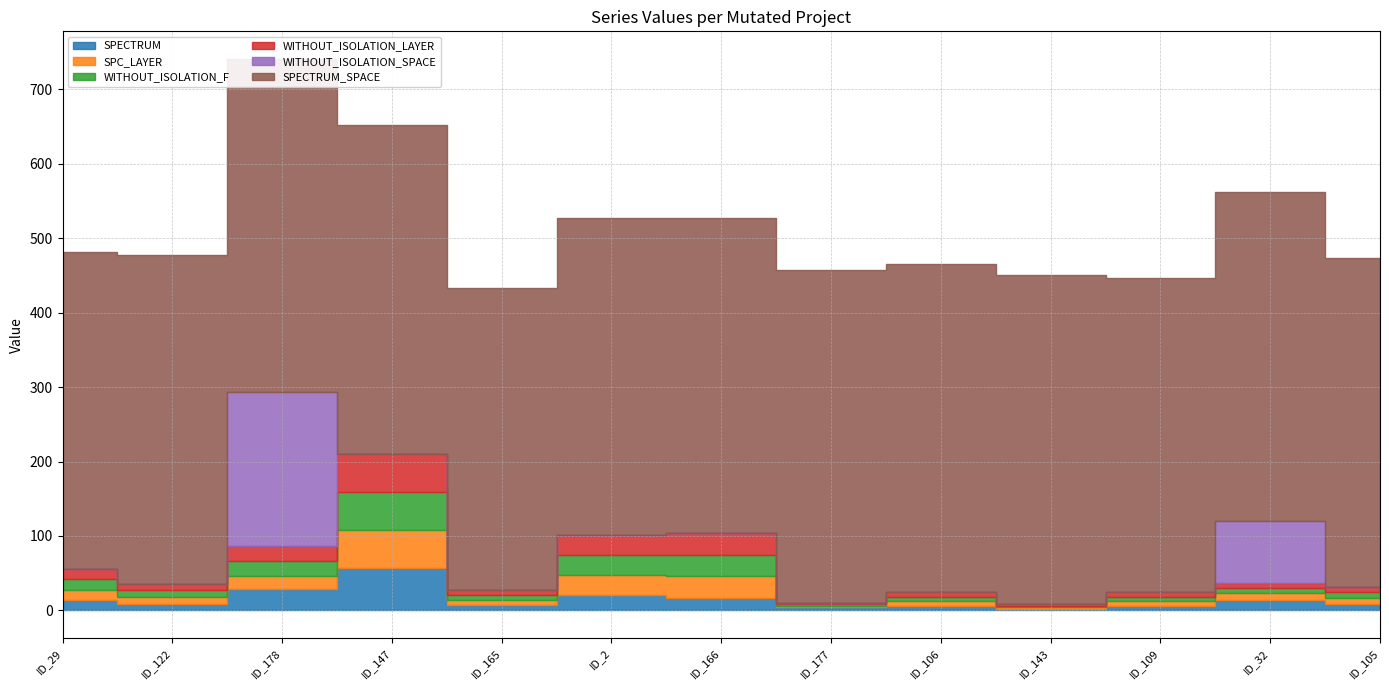

At which category does SPECTRUM reach its first local valley?

_MultipleBugs_.NOB_1.ID_122